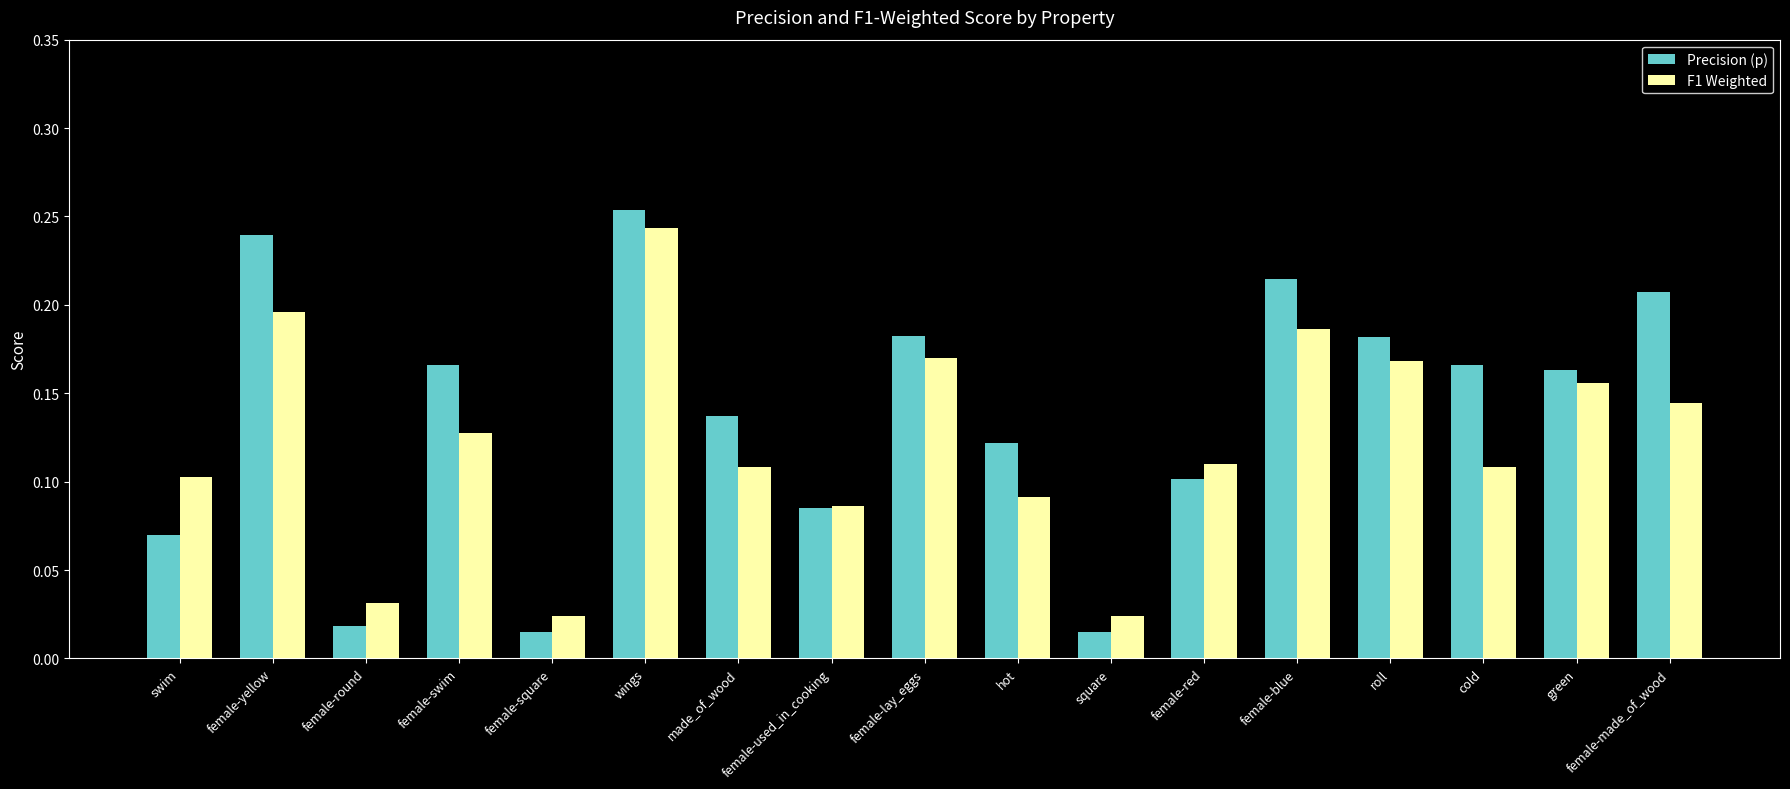

How many bars are there in each group?

2